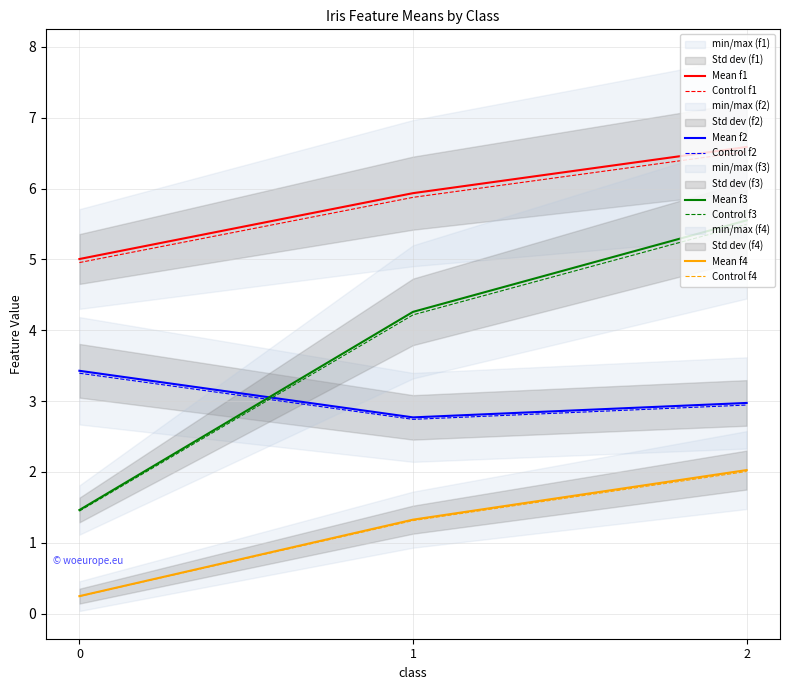

What is the spread (max minus min) of values at 0?

4.8